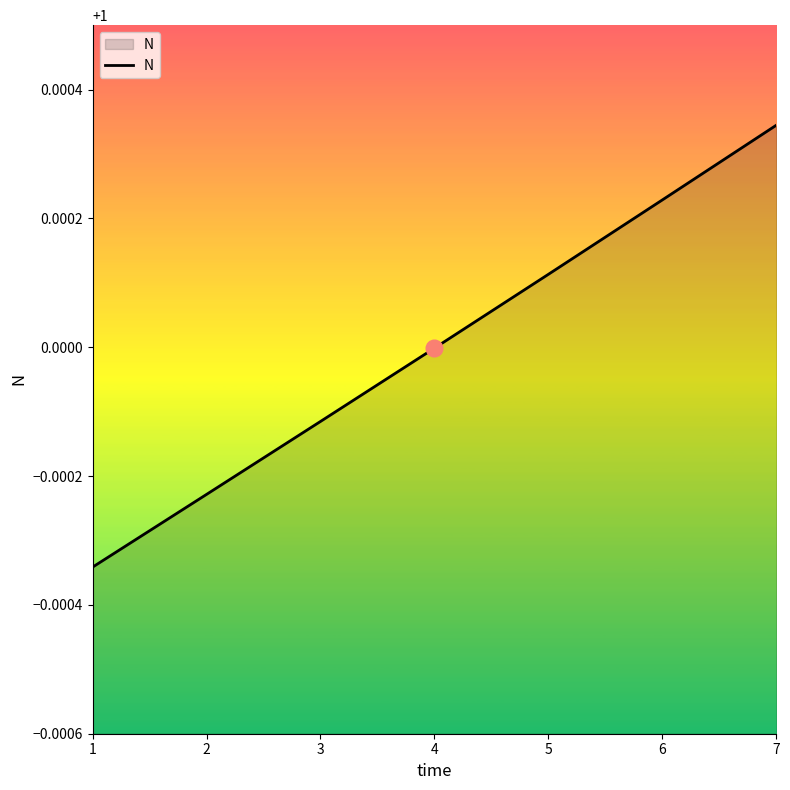

At which category does the chart reach its peak across all series?

7